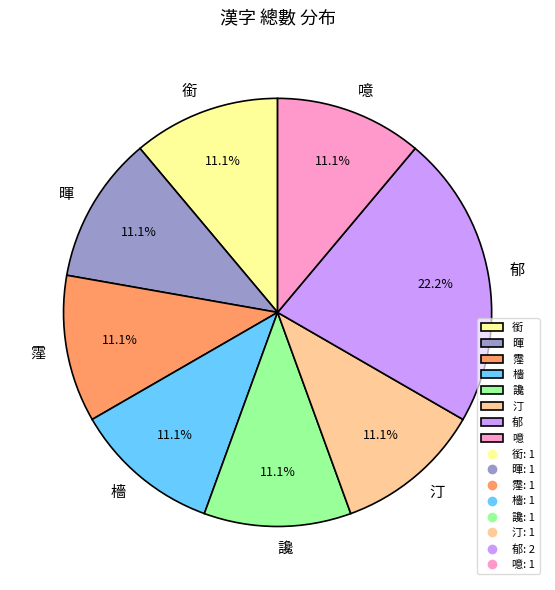

Is there any slice that represents more than half of the pie?

No